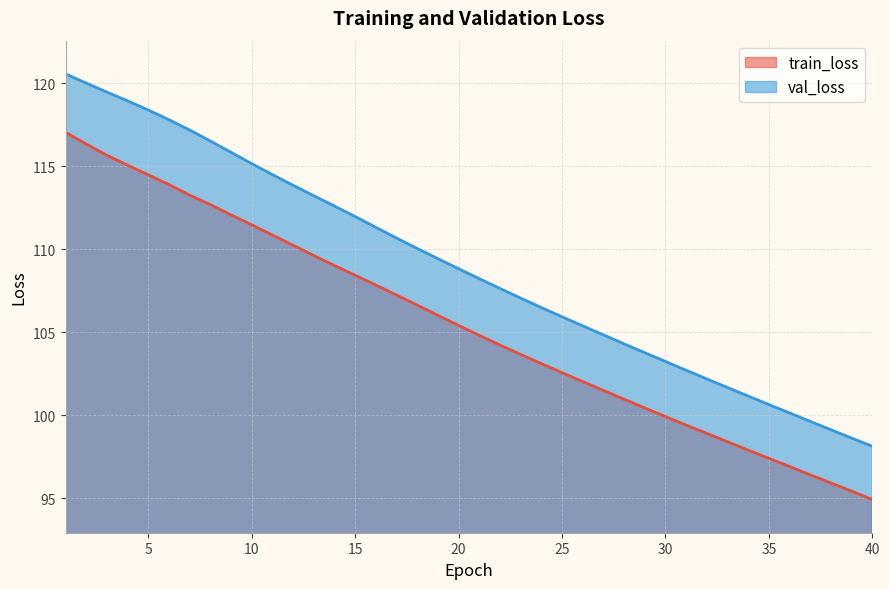

Reading left to right, extract all data points from this chart.

train_loss: 1=117.1	2=116.4	3=115.7	4=115.1	5=114.5	6=113.9	7=113.3	8=112.7	9=112.1	10=111.5	11=110.9	12=110.3	13=109.6	14=109.0	15=108.4	16=107.9	17=107.3	18=106.6	19=106.0	20=105.4	21=104.8	22=104.2	23=103.7	24=103.1	25=102.6	26=102.0	27=101.5	28=101.0	29=100.5	30=99.9	31=99.4	32=98.9	33=98.4	34=97.9	35=97.4	36=96.9	37=96.4	38=95.9	39=95.4	40=94.9
val_loss: 1=120.6	2=120.0	3=119.5	4=119.0	5=118.4	6=117.8	7=117.2	8=116.5	9=115.9	10=115.2	11=114.5	12=113.9	13=113.2	14=112.6	15=112.0	16=111.3	17=110.7	18=110.1	19=109.4	20=108.8	21=108.2	22=107.7	23=107.1	24=106.5	25=105.9	26=105.4	27=104.9	28=104.3	29=103.8	30=103.3	31=102.7	32=102.2	33=101.7	34=101.2	35=100.7	36=100.1	37=99.6	38=99.1	39=98.6	40=98.1